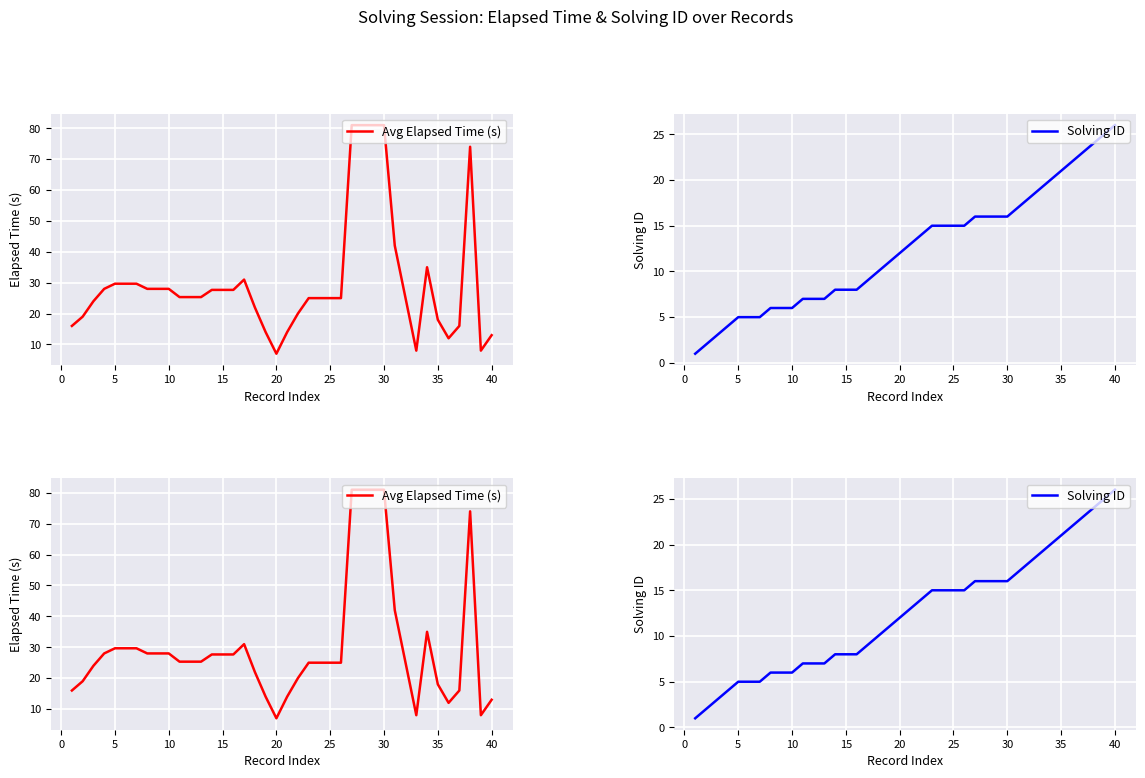

The Solving ID series shows 12.6 at 13. True or false?

False